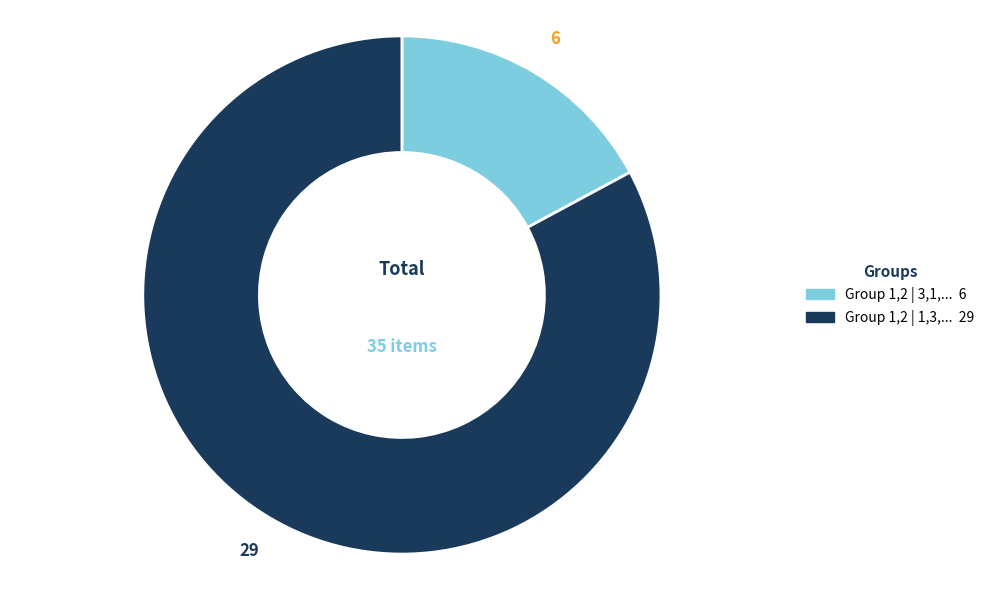

Does any single category account for the majority?

Yes